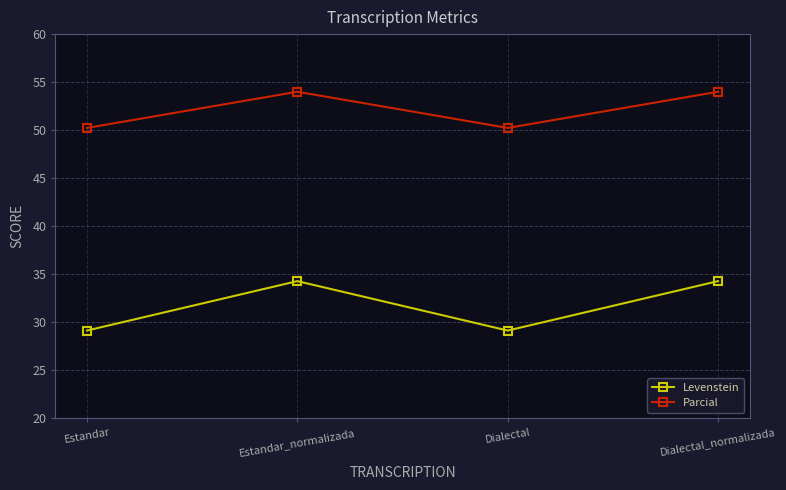

What is the label of the 3rd point from the right?

Estandar_normalizada